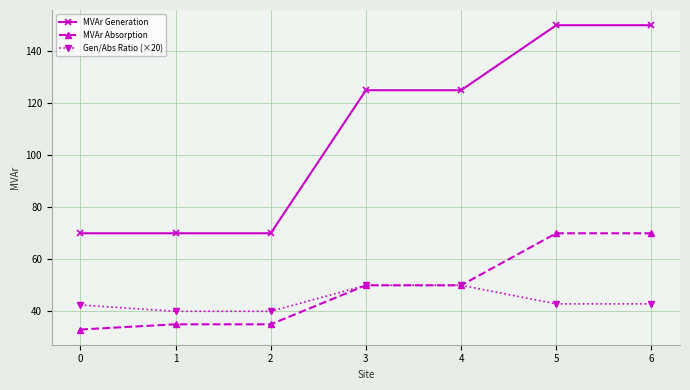

Which series changed the most between 0 and 4?

MVAr Generation